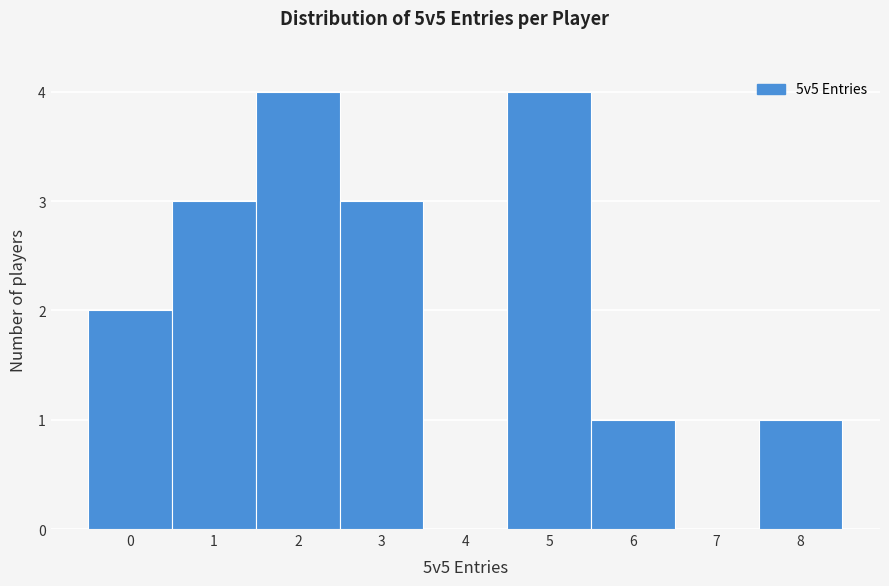

Reading left to right, list every bar in this chart as the range it spans on the x-axis followed by its height. The values are not printed on the chart, so give them approximately, as read against the axis.

-0.5 to 0.5: 2
0.5 to 1.5: 3
1.5 to 2.5: 4
2.5 to 3.5: 3
3.5 to 4.5: 0
4.5 to 5.5: 4
5.5 to 6.5: 1
6.5 to 7.5: 0
7.5 to 8.5: 1